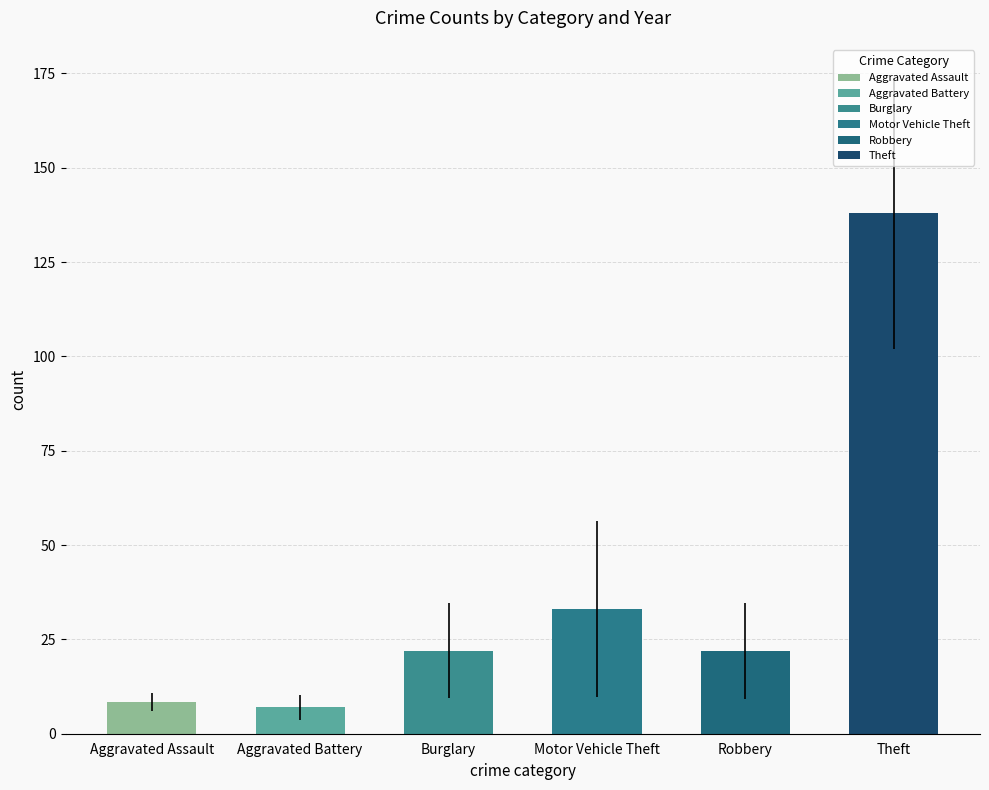

The Aggravated Battery series shows 2 at 2021. True or false?

False